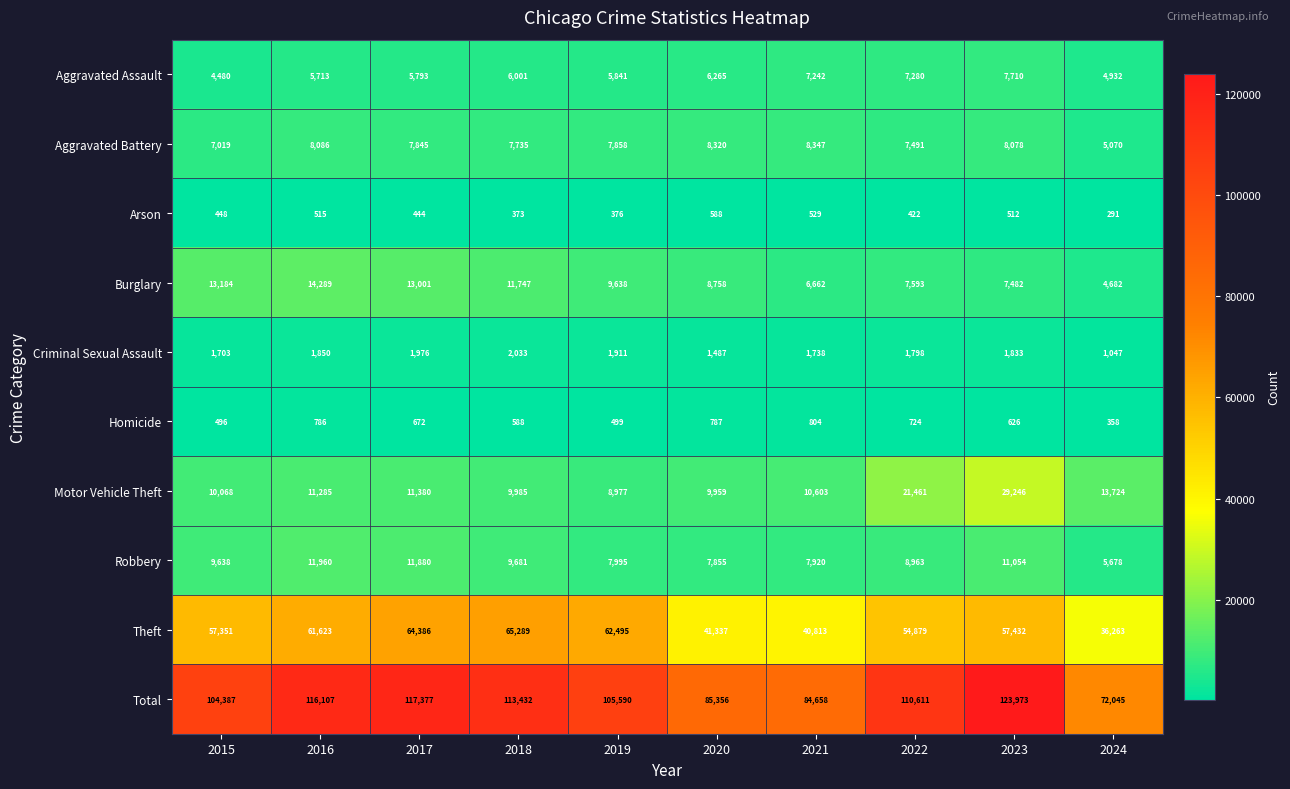

Is it true that Criminal Sexual Assault equals 1798 at 2022?

True